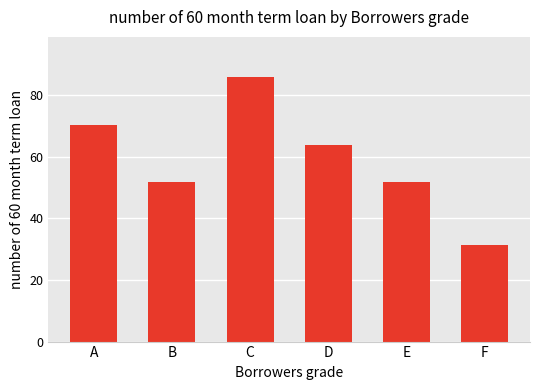

Which label corresponds to the smallest value in the chart?

F